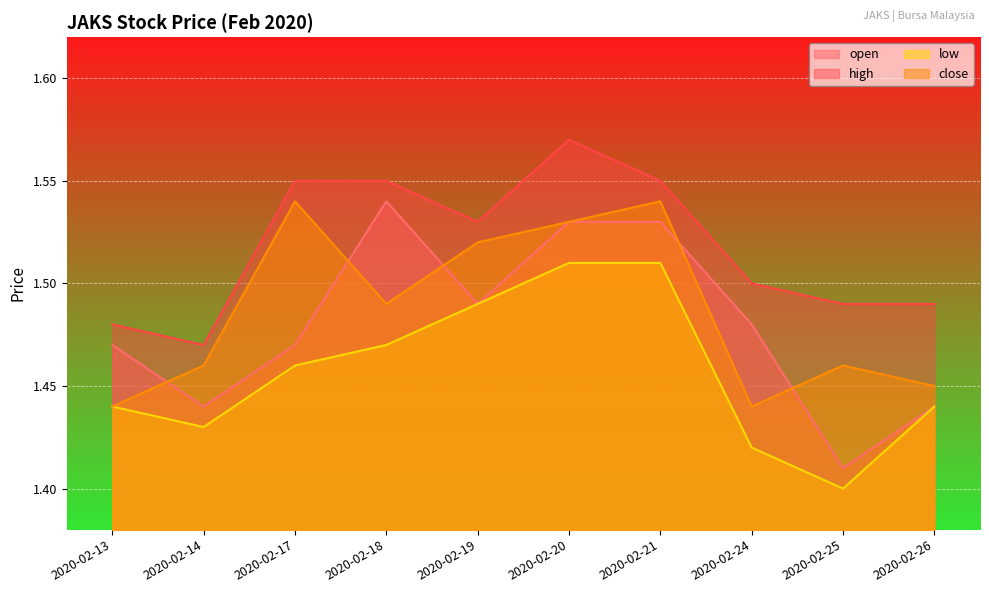

What is the sum of all close values?

14.9